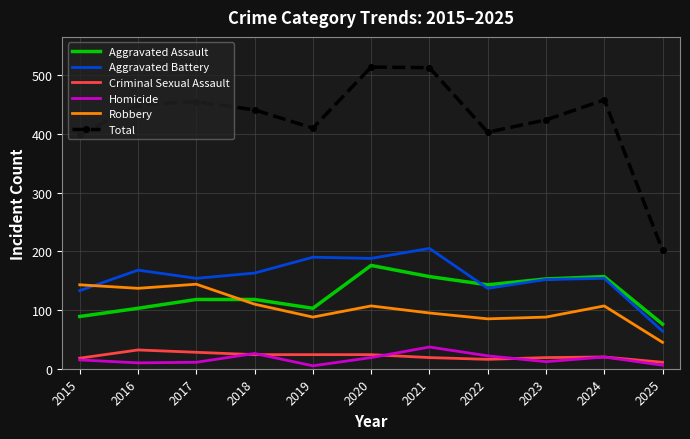

The value of Aggravated Assault at 2020 is 89. True or false?

False